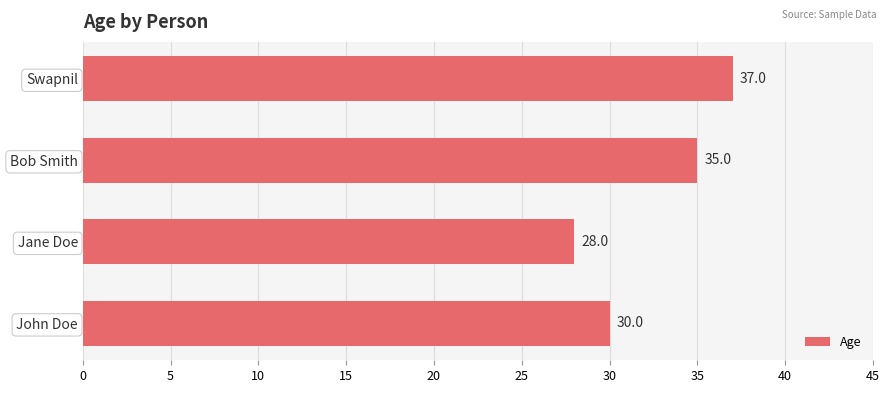

What is the sum of all values?

130